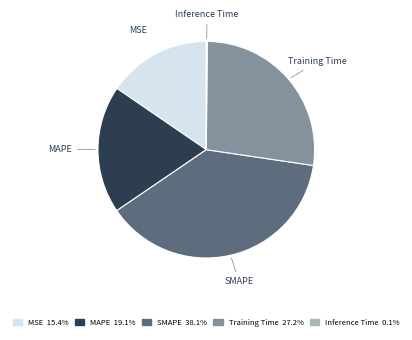

Combined, do Training Time and MAPE account for over 50%?

No